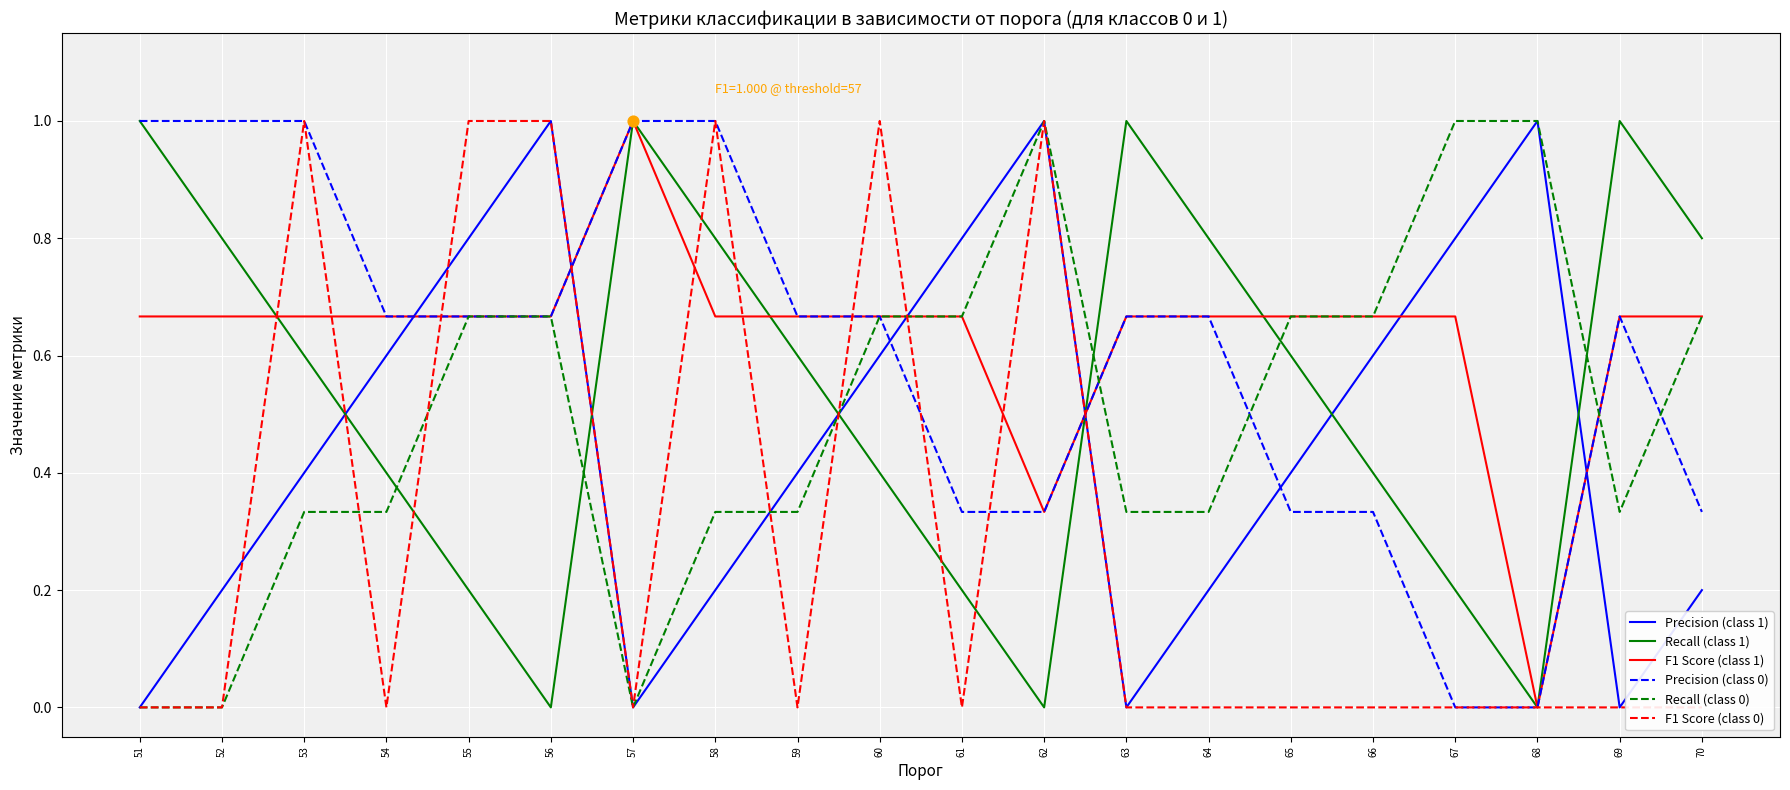

At which category is the sum across all series the highest?

53